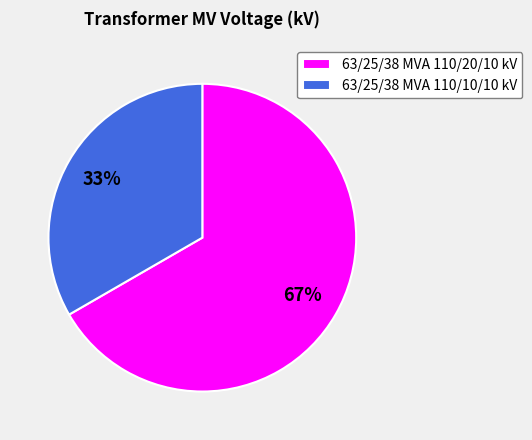

Between 63/25/38 MVA 110/20/10 kV and 63/25/38 MVA 110/10/10 kV, which is larger?

63/25/38 MVA 110/20/10 kV